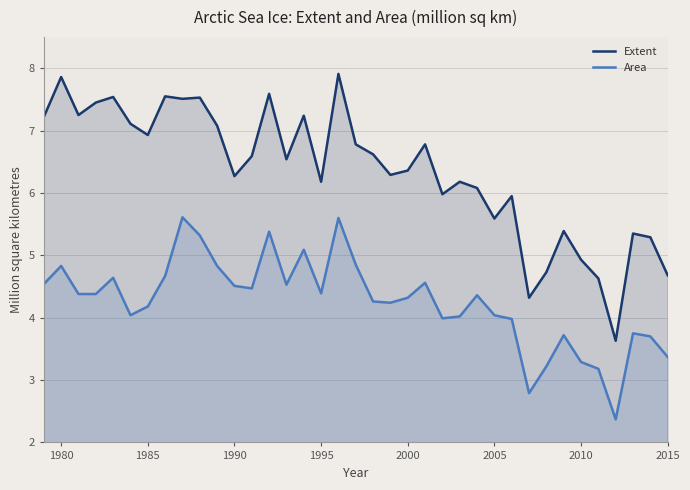

Which series has the largest total across all categories?

Extent